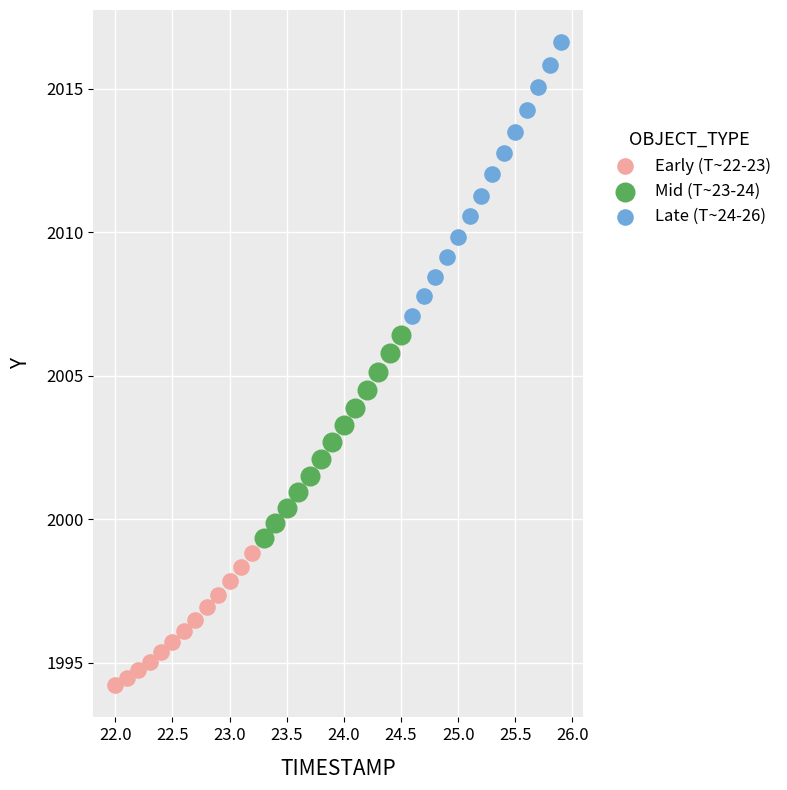

Which series contains the lowest Y value?

Early (T~22-23)